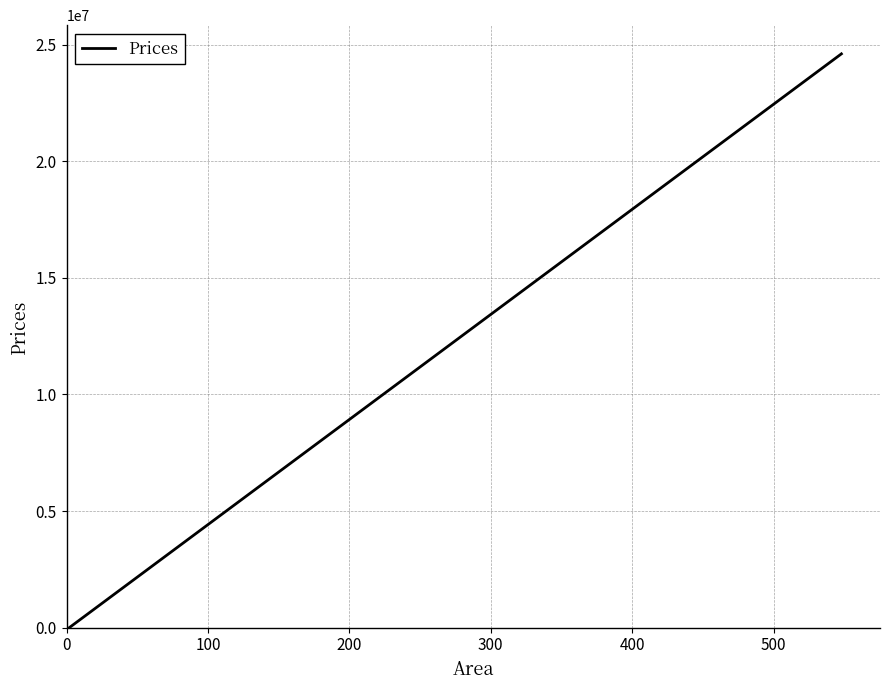

The value at 14 is 2559857.9. True or false?

False